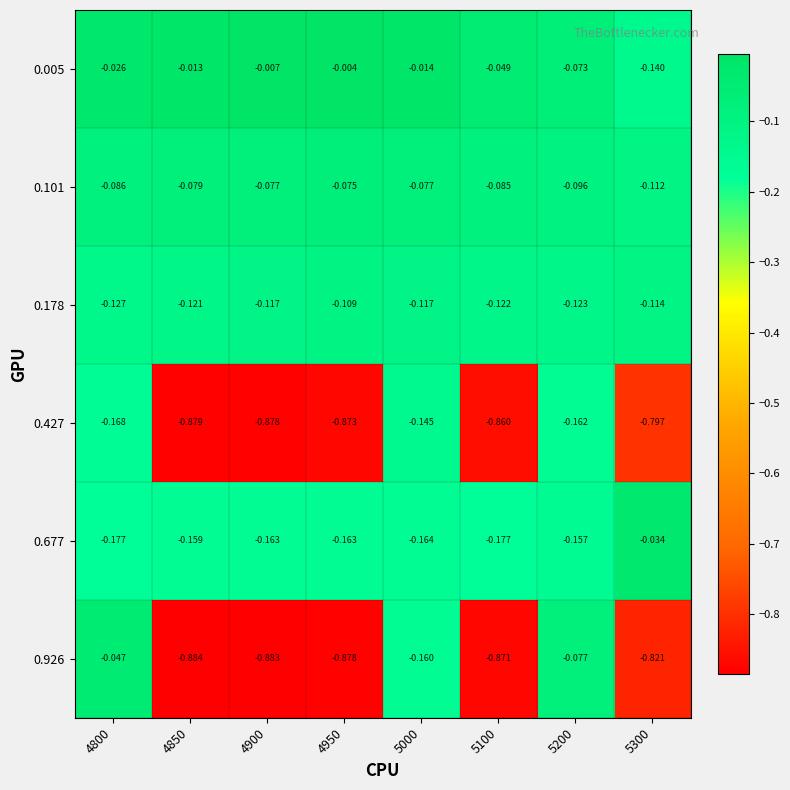

Between 4850 and 5000, which series saw the biggest shift?

0.427